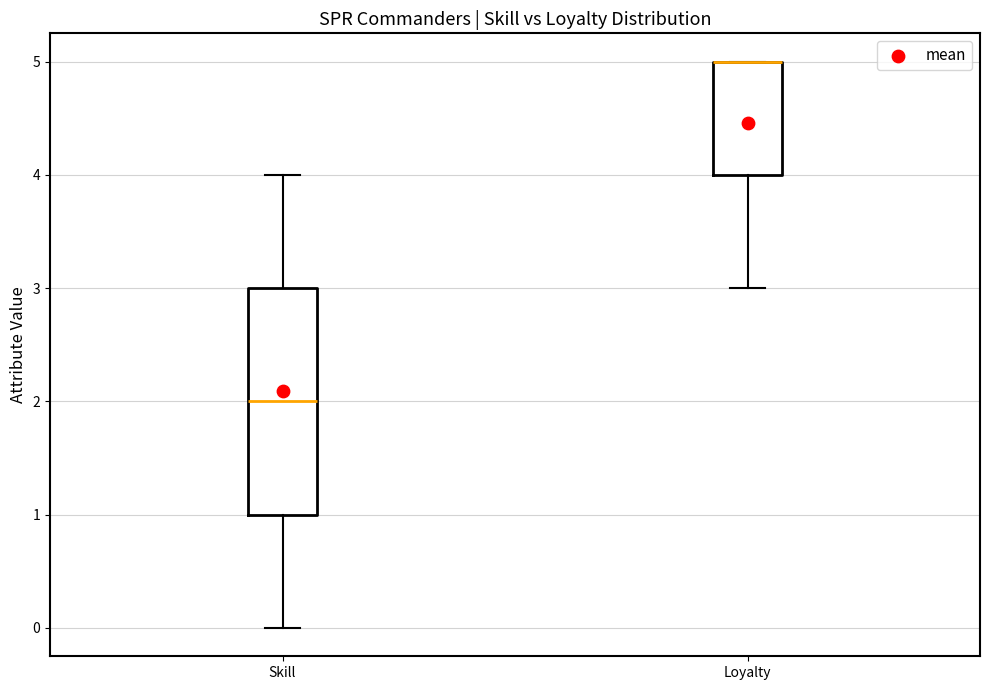

Reading left to right, read every box against the y-axis: the position of its median line, the range the box covers, and the ends of its whiskers. The values are not printed on the chart, so give them approximately, as read against the axis.

Skill: median 2, box 1 to 3, whiskers 0 to 4
Loyalty: median 5 (drawn on the box's upper edge), box 4 to 5, whiskers 3 to 5